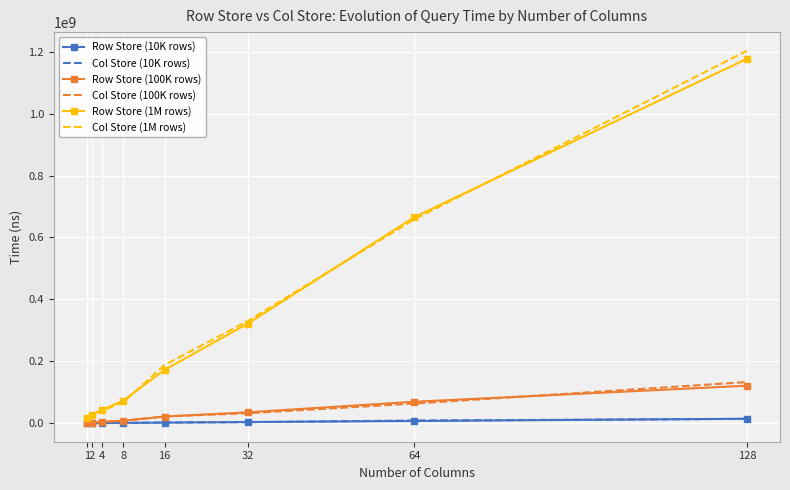

Which series changed the most between 4 and 8?

Row Store (1M rows)